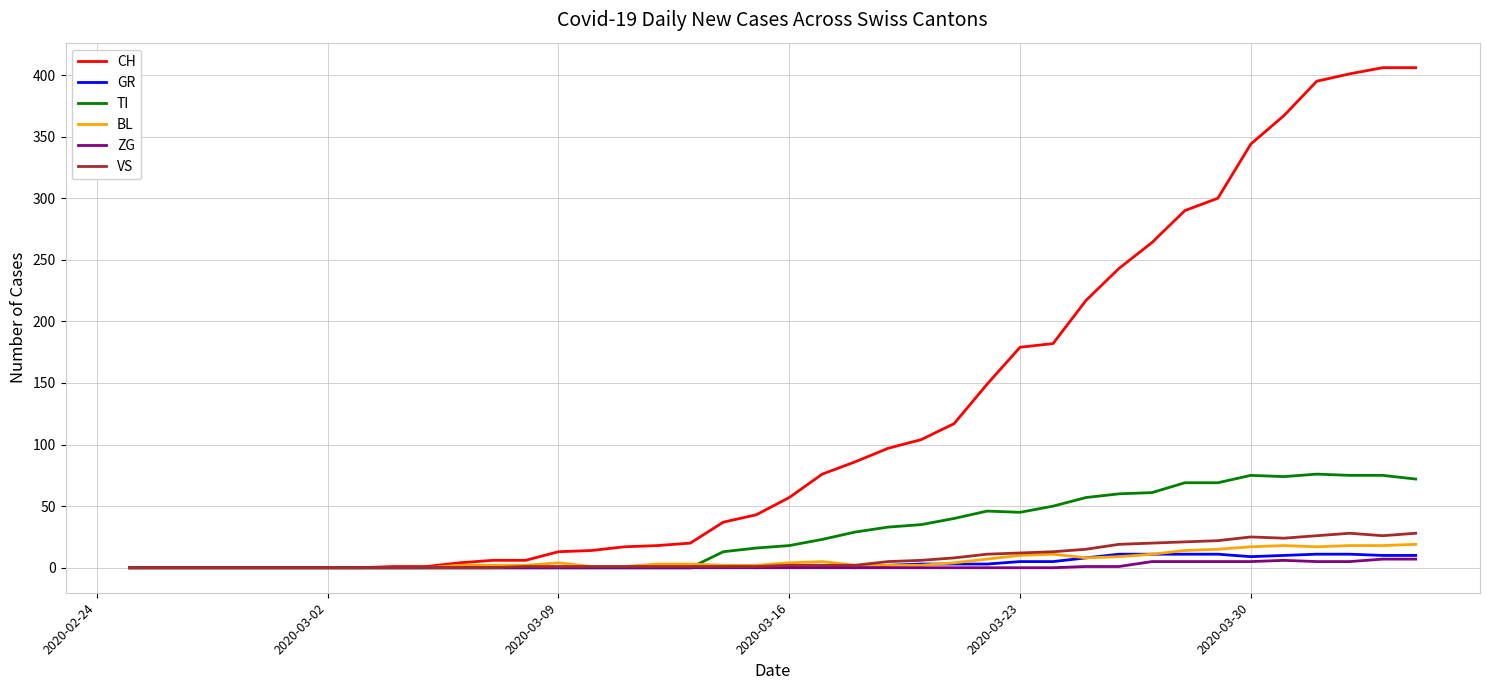

What is the greatest value displayed?

406